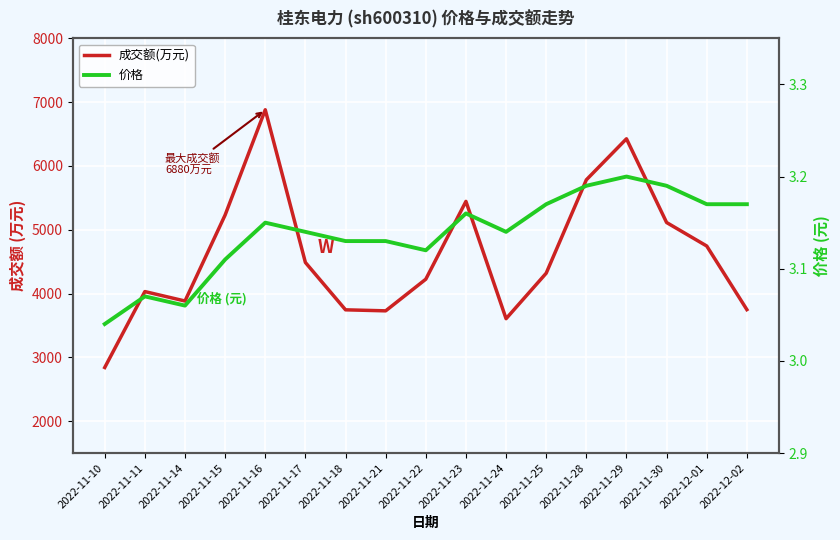

Reading right to left, extract all data points from this chart.

成交额(万元): 2022-12-02=3748.0	2022-12-01=4745.0	2022-11-30=5113.0	2022-11-29=6425.0	2022-11-28=5782.0	2022-11-25=4319.0	2022-11-24=3606.0	2022-11-23=5444.0	2022-11-22=4225.0	2022-11-21=3729.0	2022-11-18=3745.0	2022-11-17=4487.0	2022-11-16=6880.0	2022-11-15=5231.0	2022-11-14=3883.0	2022-11-11=4031.0	2022-11-10=2841.0
价格: 2022-12-02=3.2	2022-12-01=3.2	2022-11-30=3.2	2022-11-29=3.2	2022-11-28=3.2	2022-11-25=3.2	2022-11-24=3.1	2022-11-23=3.2	2022-11-22=3.1	2022-11-21=3.1	2022-11-18=3.1	2022-11-17=3.1	2022-11-16=3.1	2022-11-15=3.1	2022-11-14=3.1	2022-11-11=3.1	2022-11-10=3.0